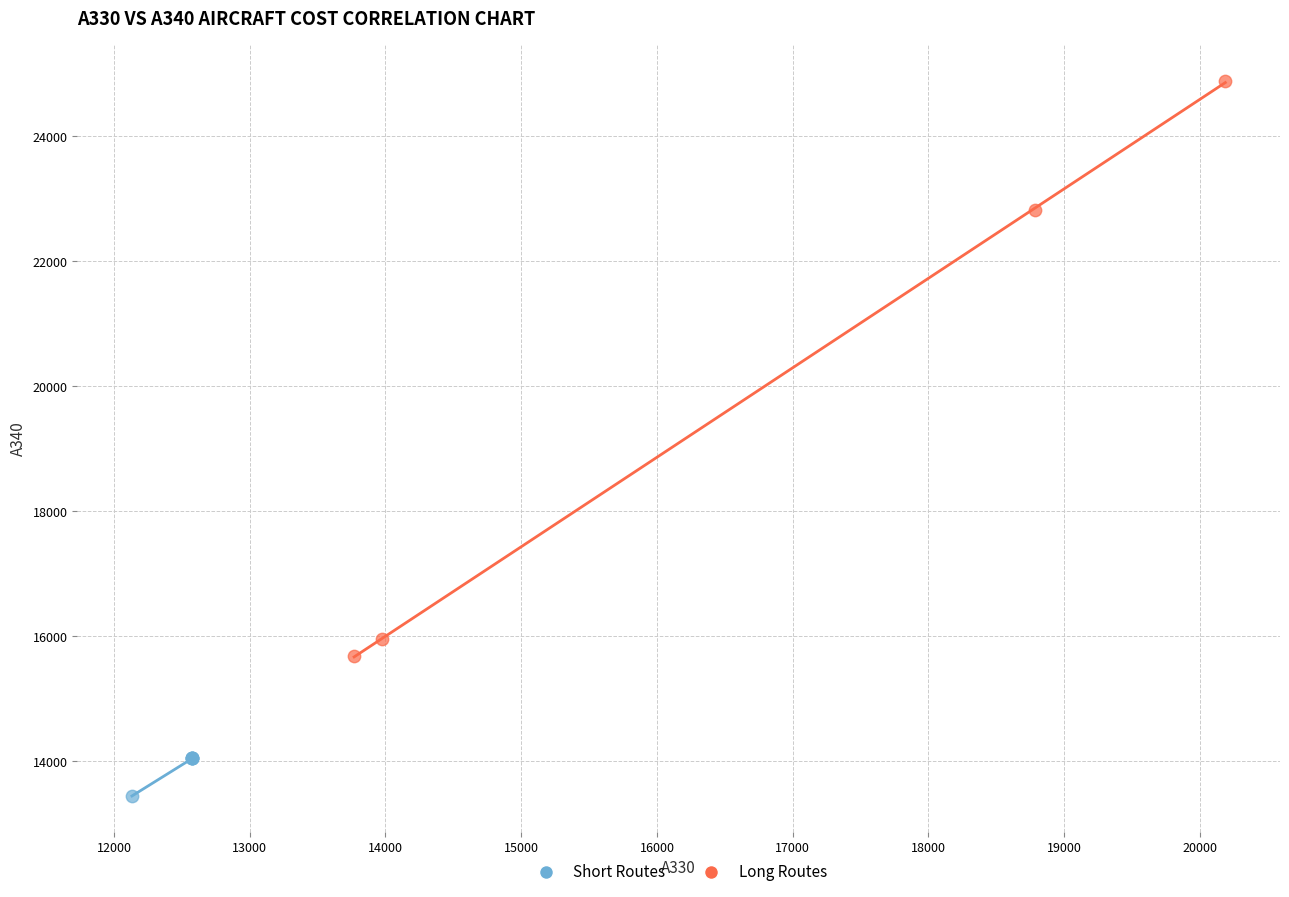

Which series contains the highest Y value?

Long Routes